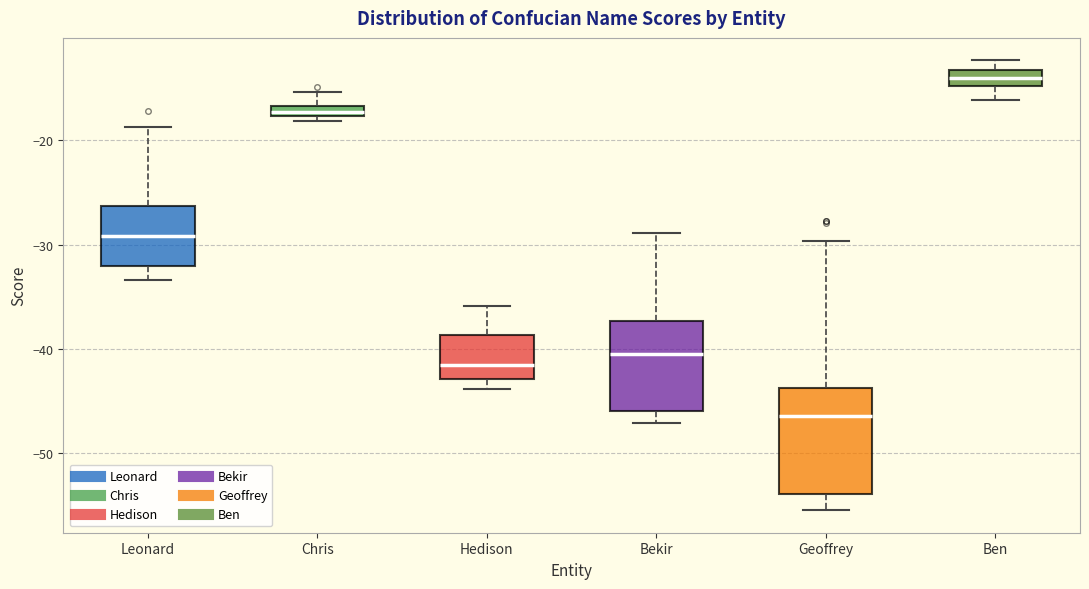

Which box's median line is the lowest?

Geoffrey